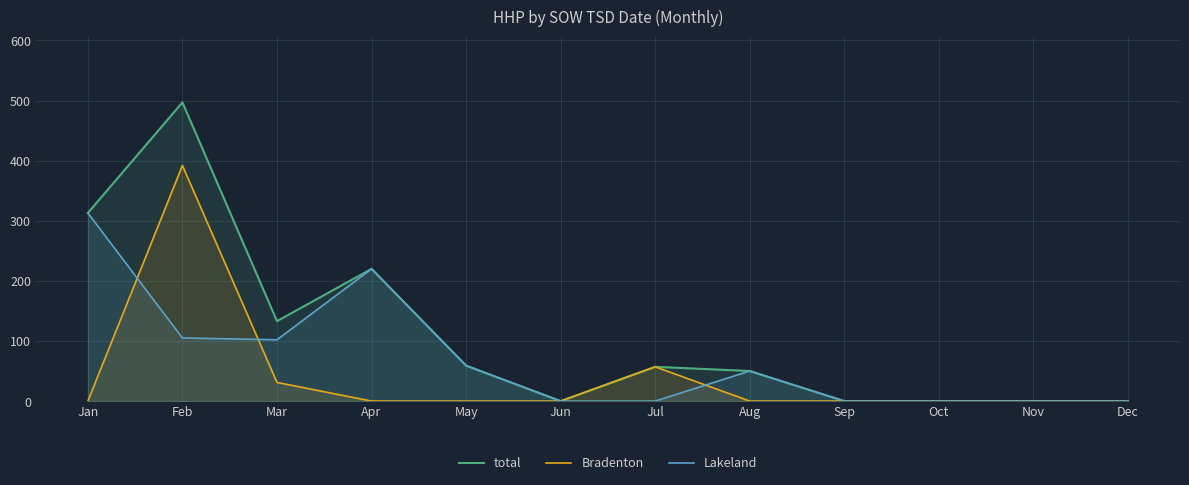

What is the maximum value for Bradenton?

392